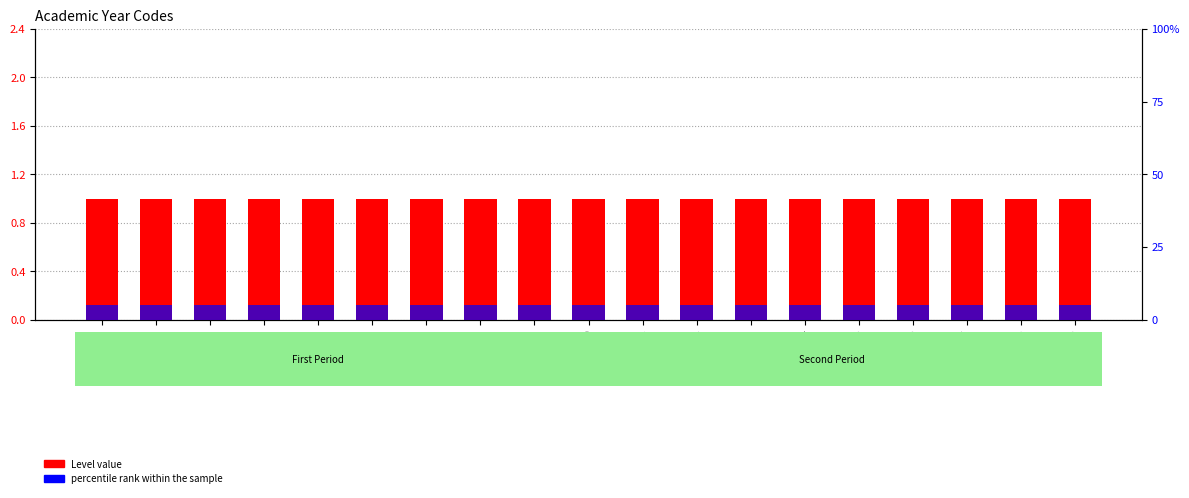

Which series has the largest range (max minus min)?

Level value